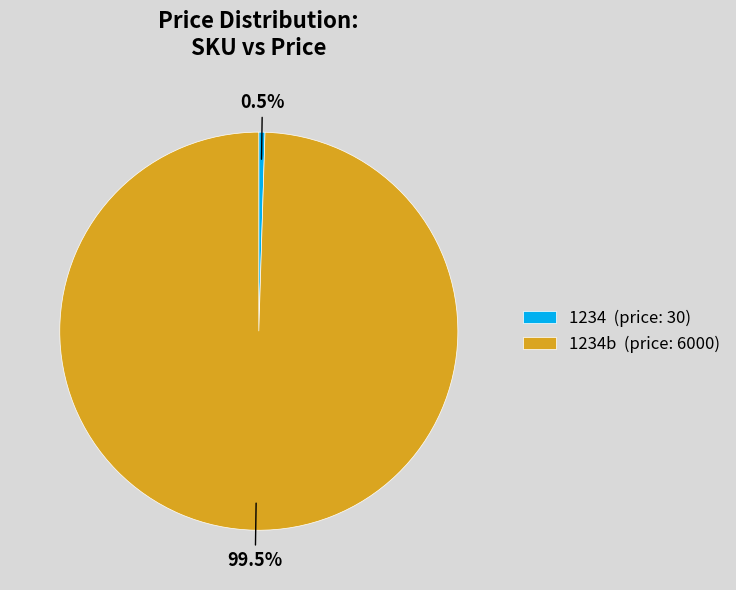

What portion of the pie excludes 1234b (price: 6000)?

0.5%